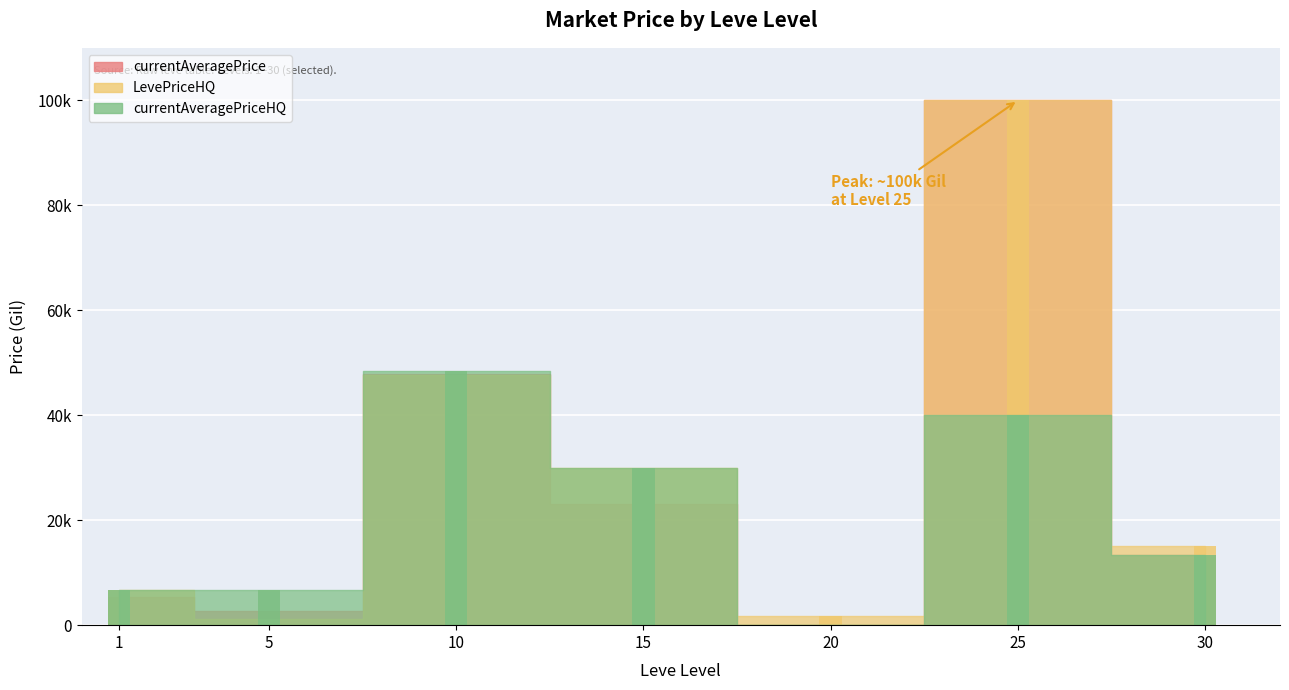

What is the difference between the second highest and second lowest values in the LevePriceHQ series?

45850.0